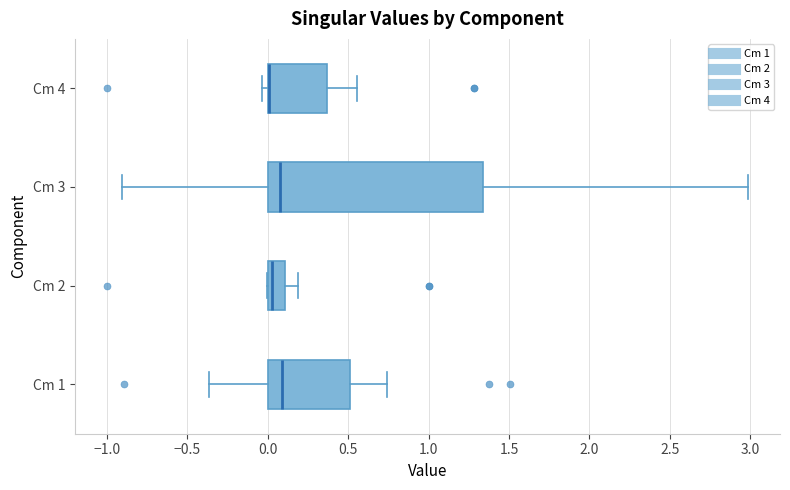

Reading bottom to top, read every box against the x-axis: the position of its median line, the range the box covers, and the ends of its whiskers. The values are not printed on the chart, so give them approximately, as read against the axis.

Cm 1: median 0.10, box 0.00 to 0.50, whiskers -0.35 to 0.75
Cm 2: median 0.05, box 0.00 to 0.10, whiskers 0.00 to 0.20
Cm 3: median 0.05, box 0.00 to 1.35, whiskers -0.90 to 3.00
Cm 4: median 0.00 (drawn on the box's left edge), box 0.00 to 0.35, whiskers -0.05 to 0.55